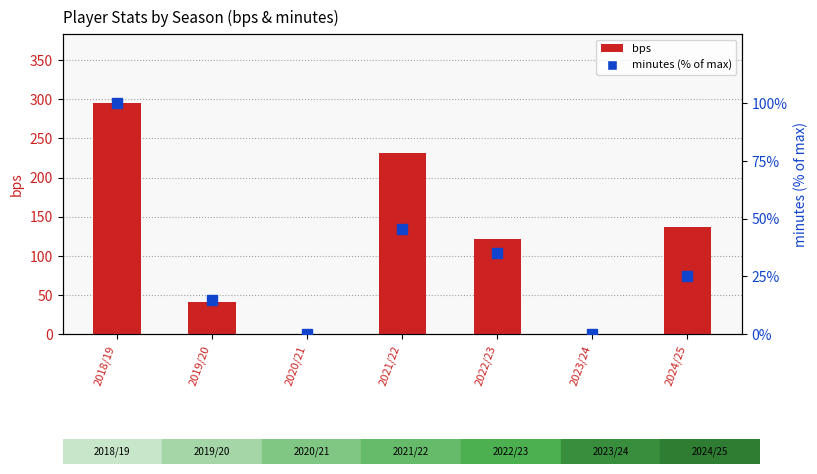

What is the maximum value for bps?

295.0